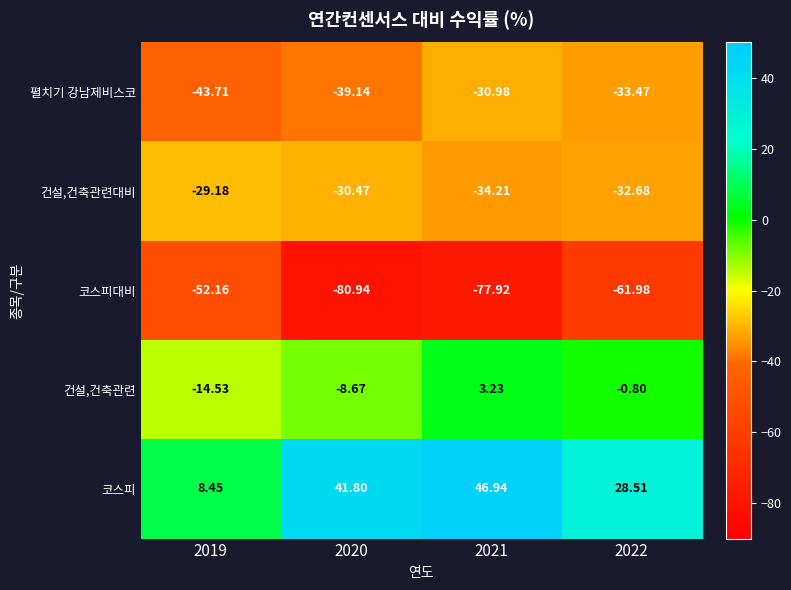

What is the greatest value displayed?

46.9